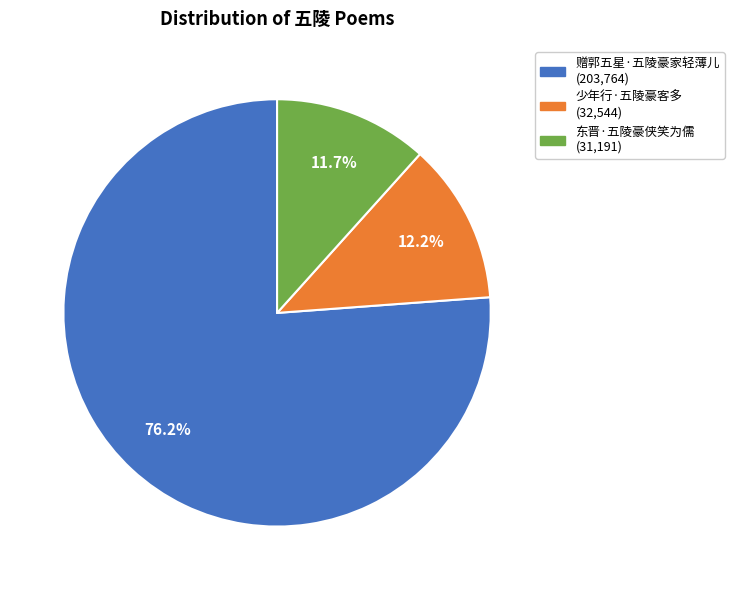

Count the number of slices in the pie.

3